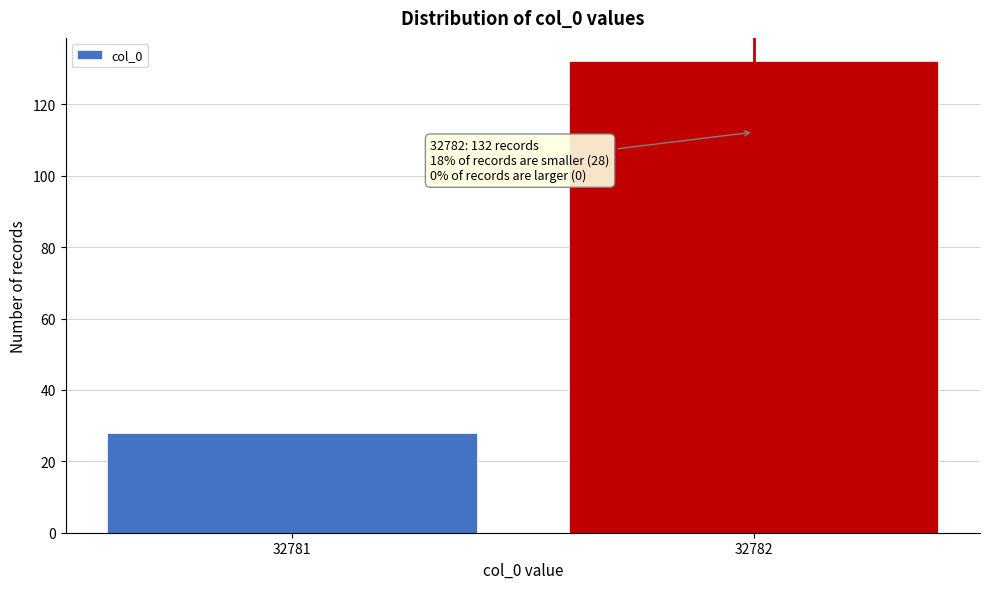

Reading right to left, transcribe all the data shown in this chart.

132	28